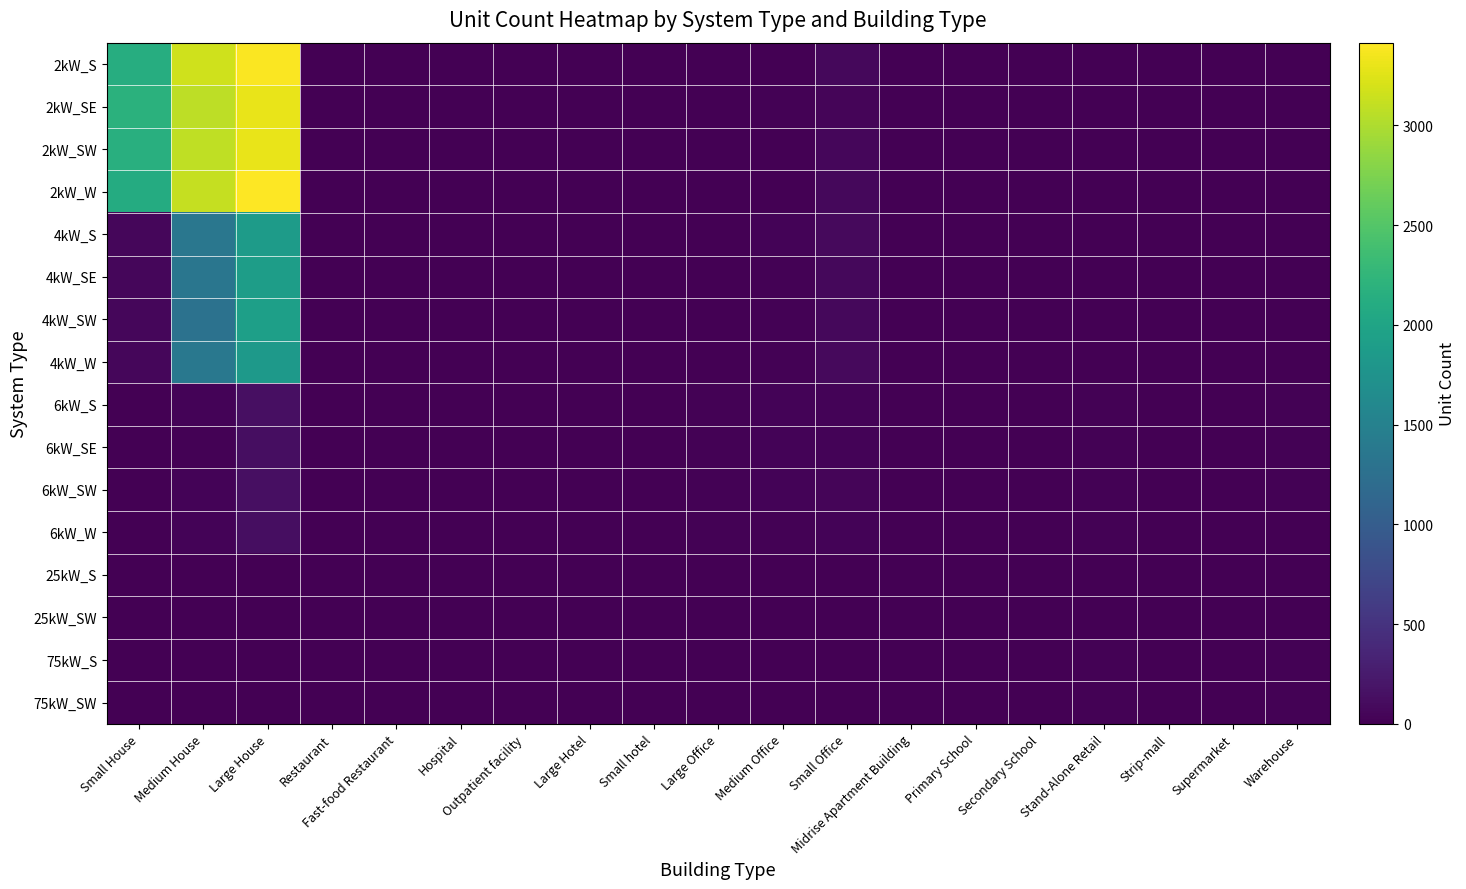

How many series are shown in this chart?

16